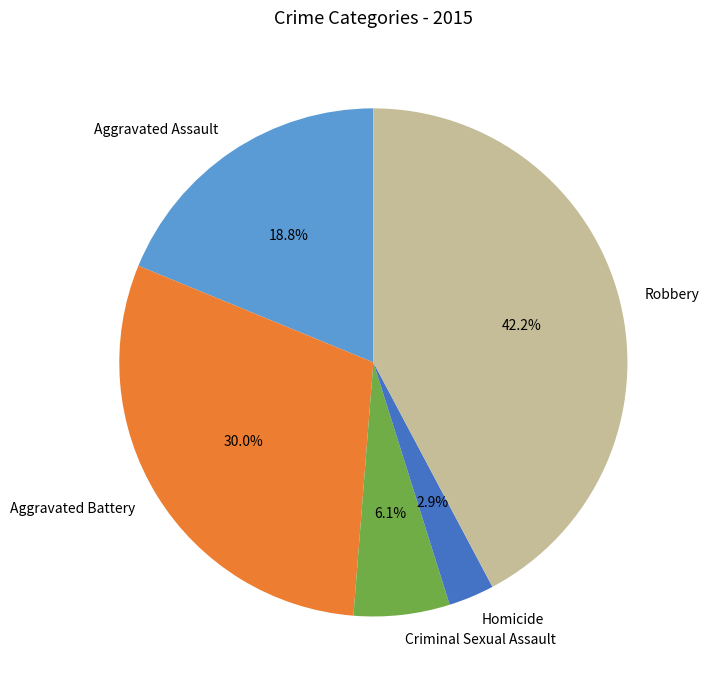

Is it true that Aggravated Battery is 30% of the pie?

True